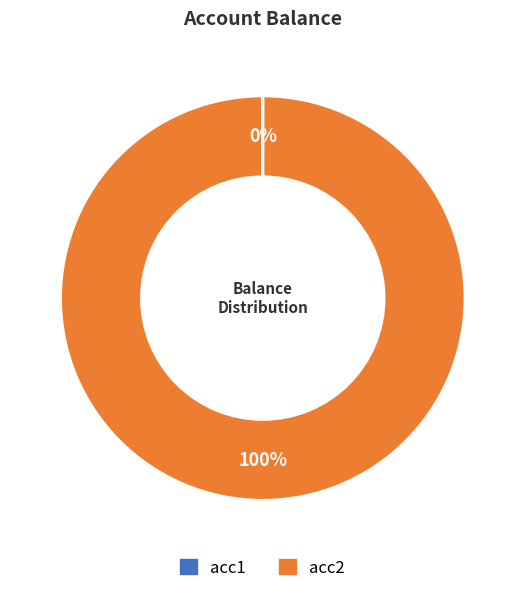

What is the majority slice?

acc2